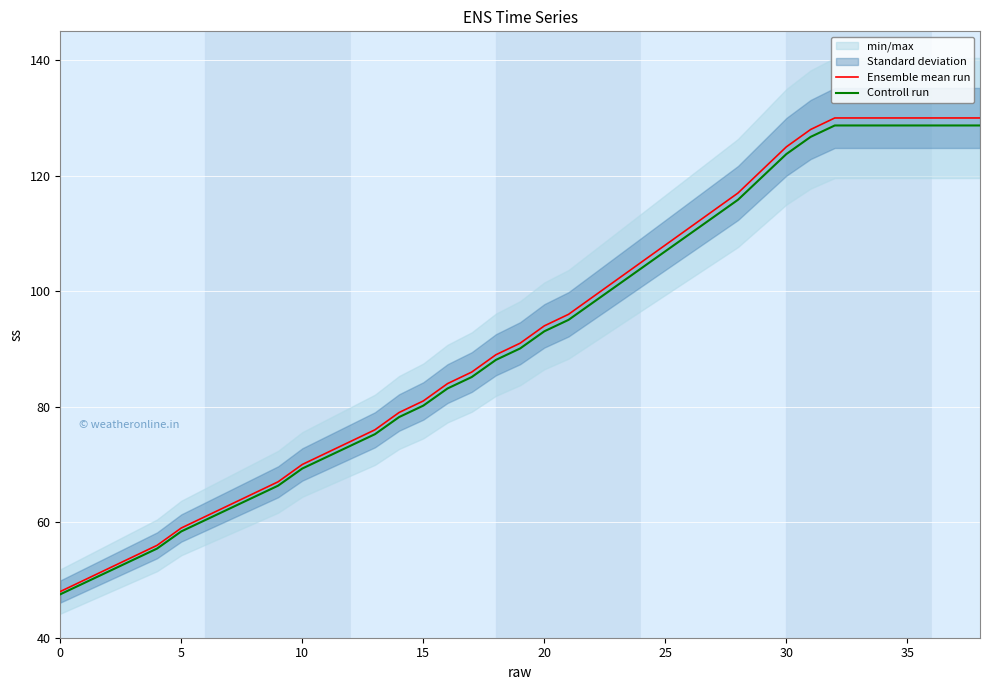

True or false: Ensemble mean run and Controll run intersect in this chart.

False